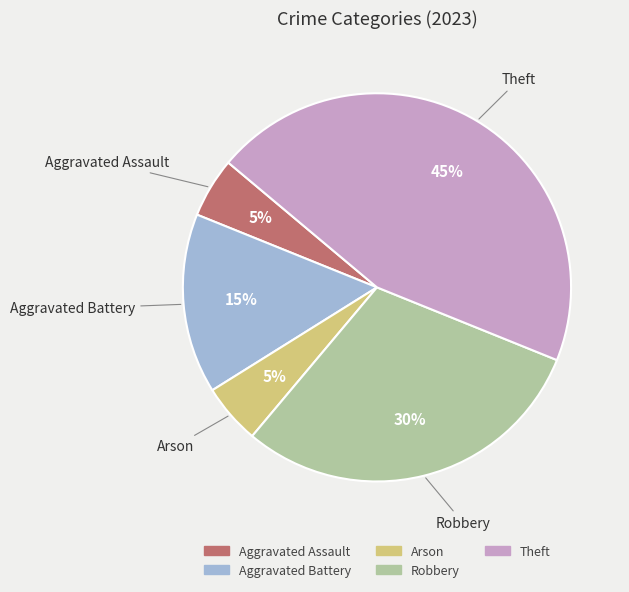

Combined, do Aggravated Assault and Robbery account for over 50%?

No